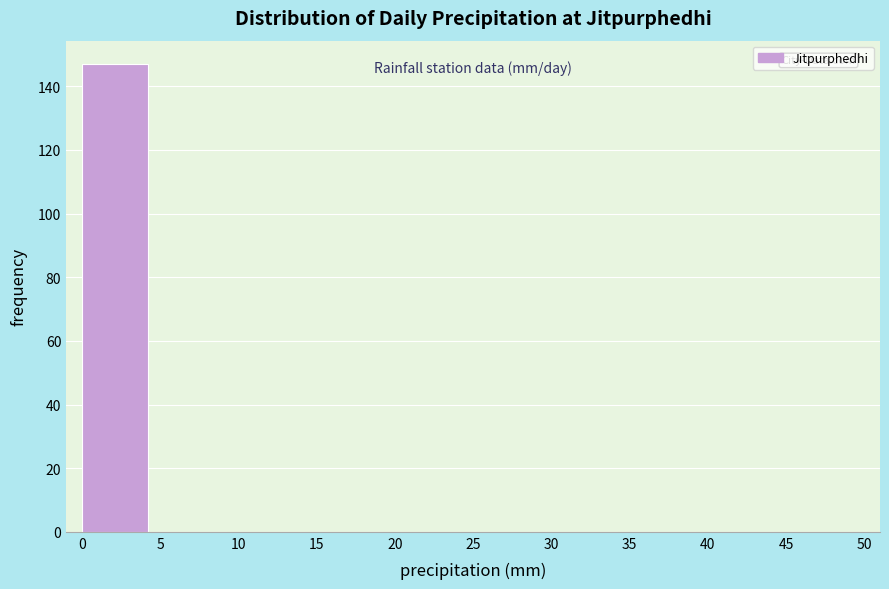

Reading left to right, transcribe this chart: for each bar, give the range it covers on the x-axis and its height. The values are not printed on the chart, so give them approximately, as read against the axis.

0 to 5: 148
5 to 10: 0
10 to 15: 0
15 to 20: 0
20 to 25: 0
25 to 30: 0
30 to 35: 0
35 to 40: 0
40 to 45: 0
45 to 50: 0